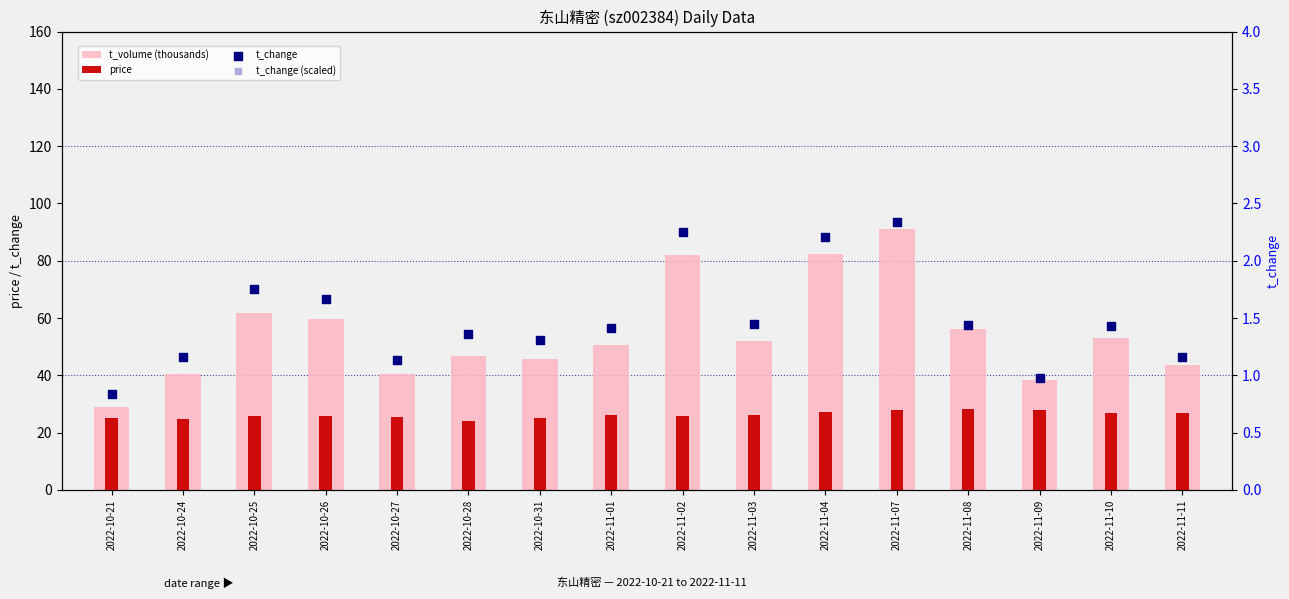

Is the value of t_volume (thousands) at 2022-10-28 greater than the value of price at 2022-10-26?

Yes